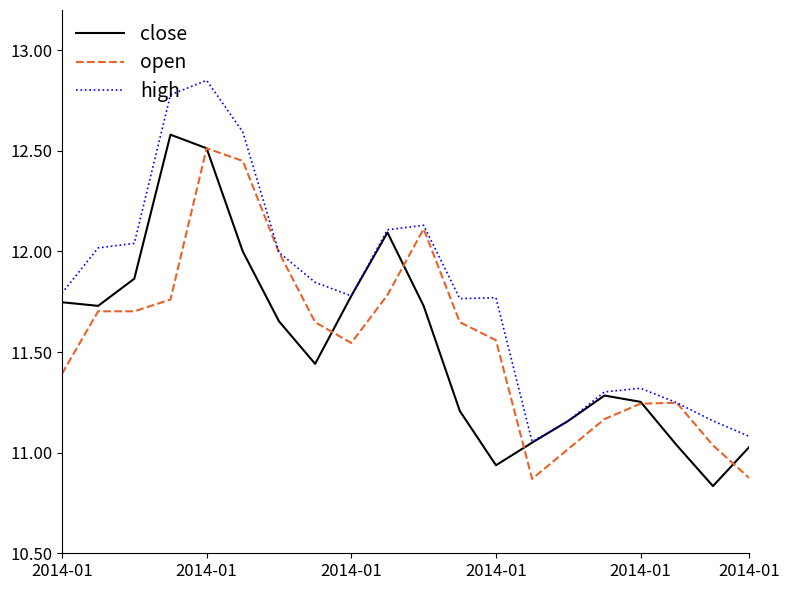

Which series has the largest total across all categories?

high